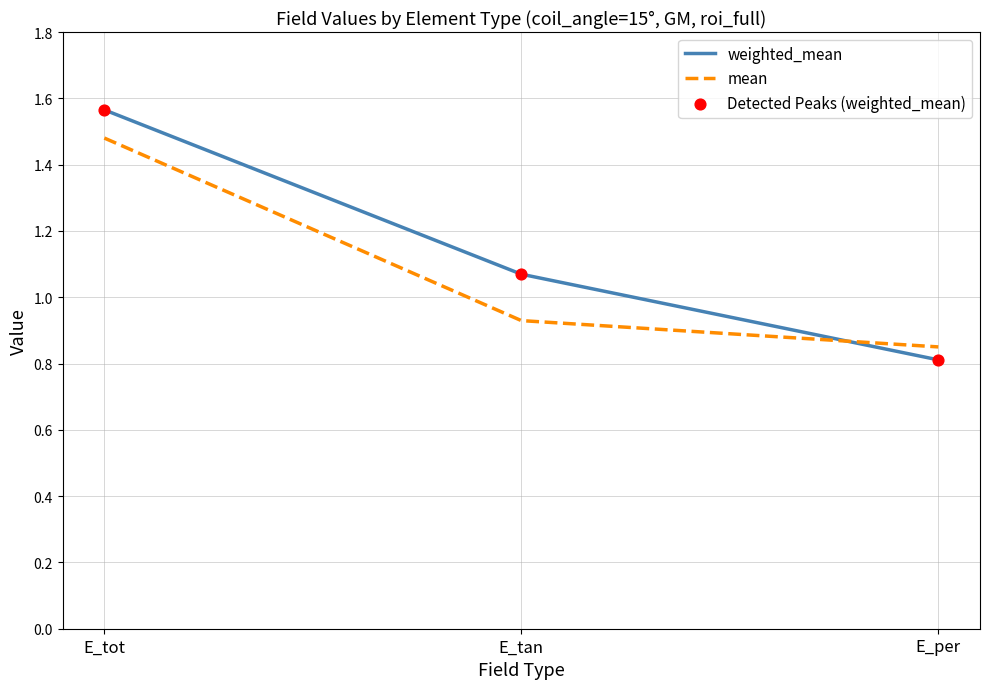

Which series has the largest range (max minus min)?

weighted_mean